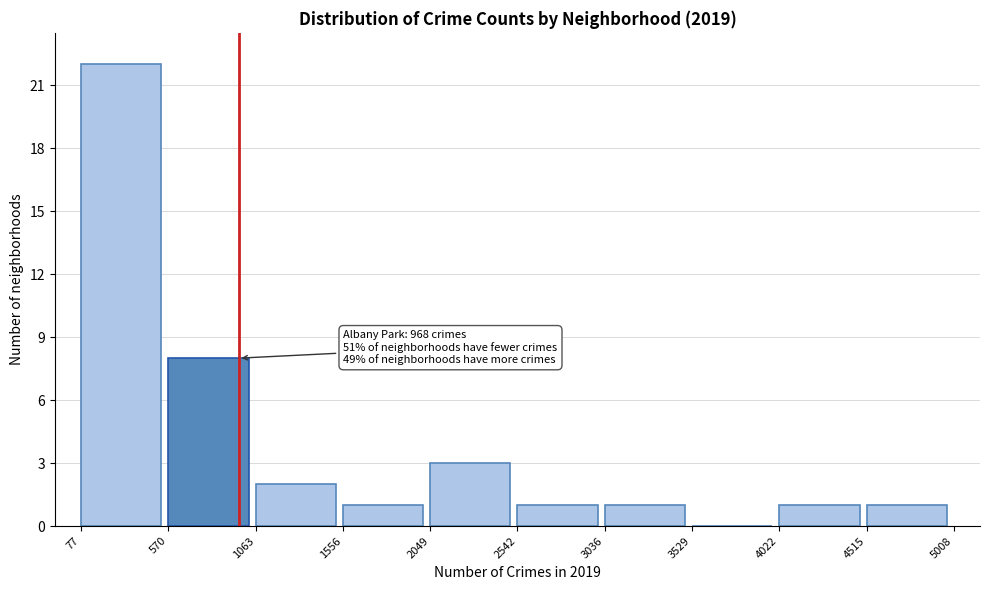

Over which range of the x-axis is the bar tallest?

77 to 570